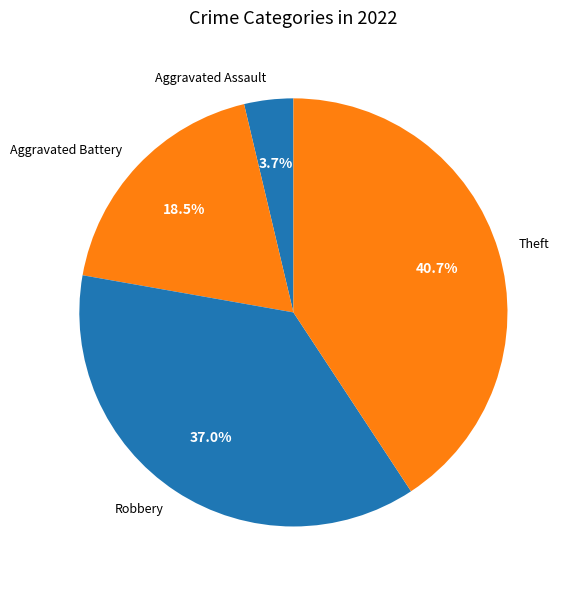

What is the largest slice in the pie chart?

Theft